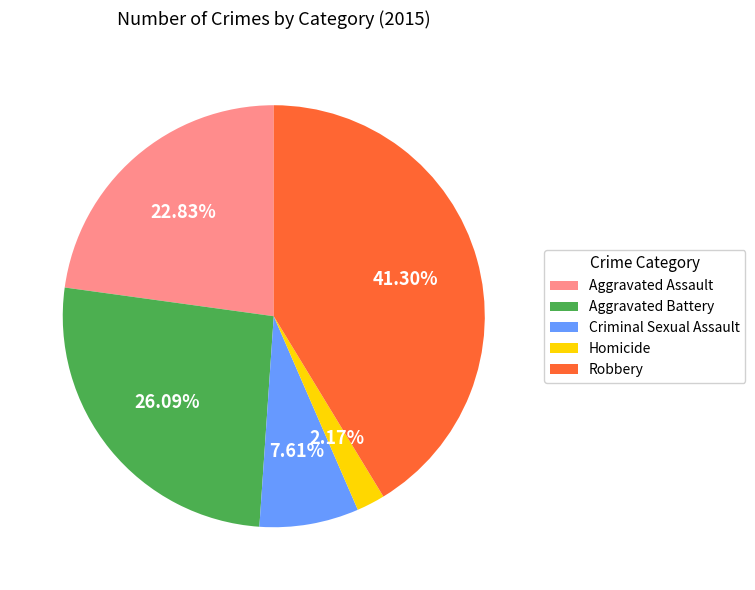

What is the smallest slice in the pie chart?

Homicide